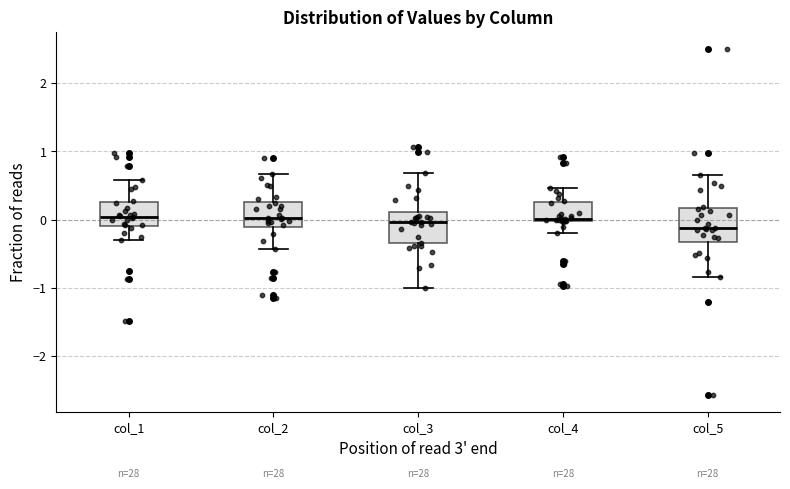

Where is the upper edge of the box for col_2 on the y-axis? The values are not printed on the chart, so give them approximately, as read against the axis.

0.3